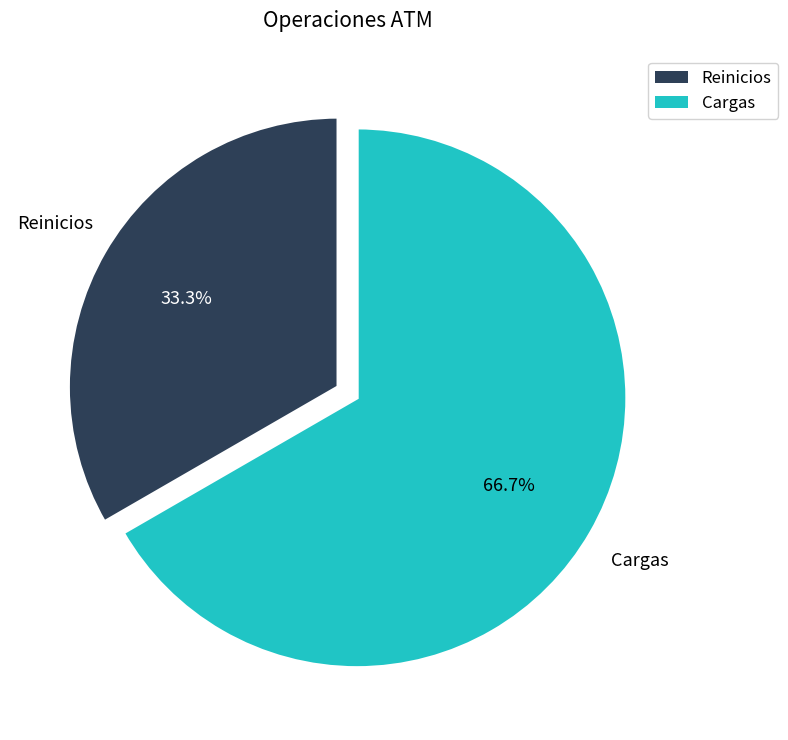

True or false: Reinicios accounts for 33% of the total.

True